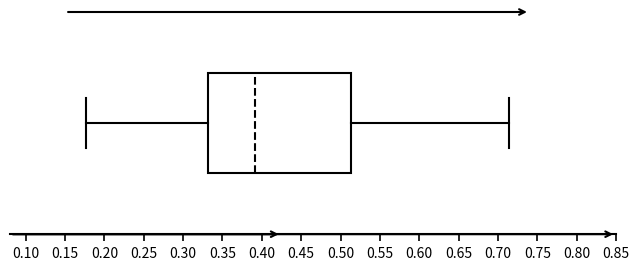

Where is the left edge of the box on the x-axis? The values are not printed on the chart, so give them approximately, as read against the axis.

0.330